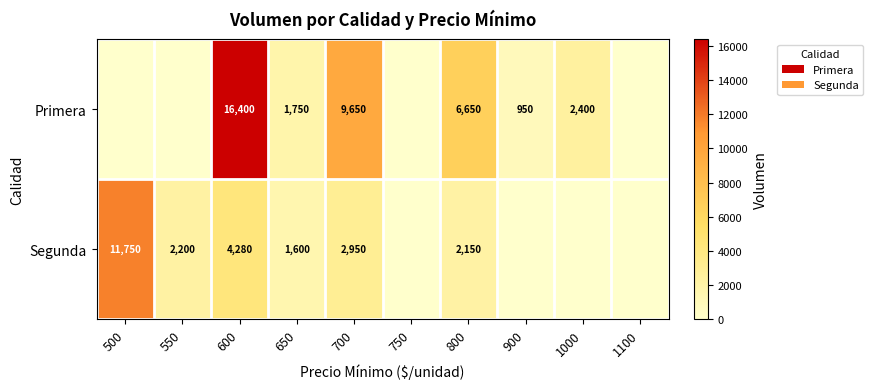

What is the difference between the highest and lowest values at 600?

12120